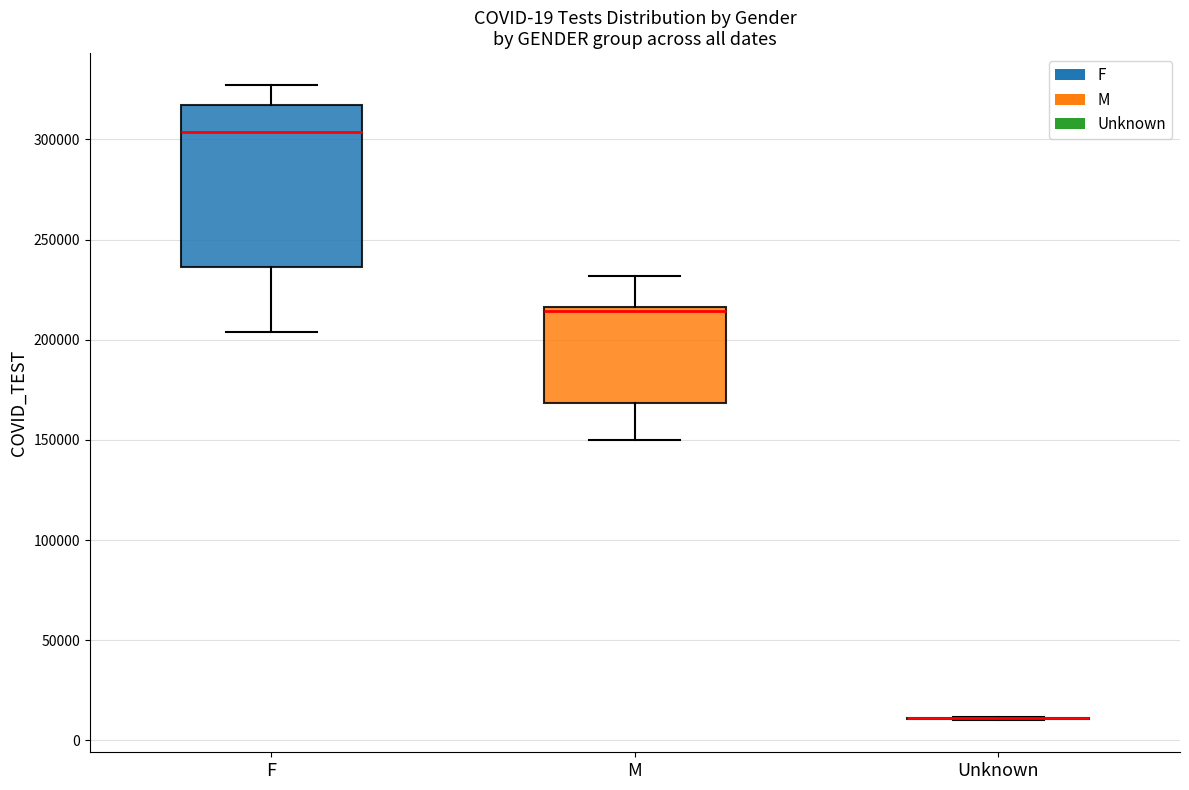

Which box is the tallest, from its lower edge to its upper edge?

F